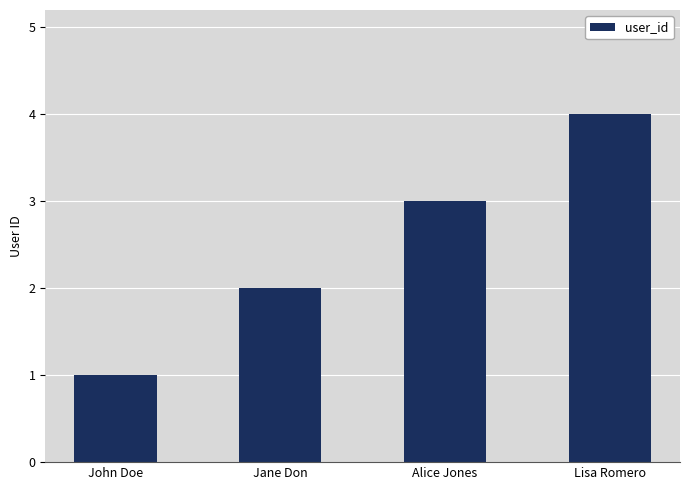

What is the label of the 1st bar from the right?

Lisa Romero